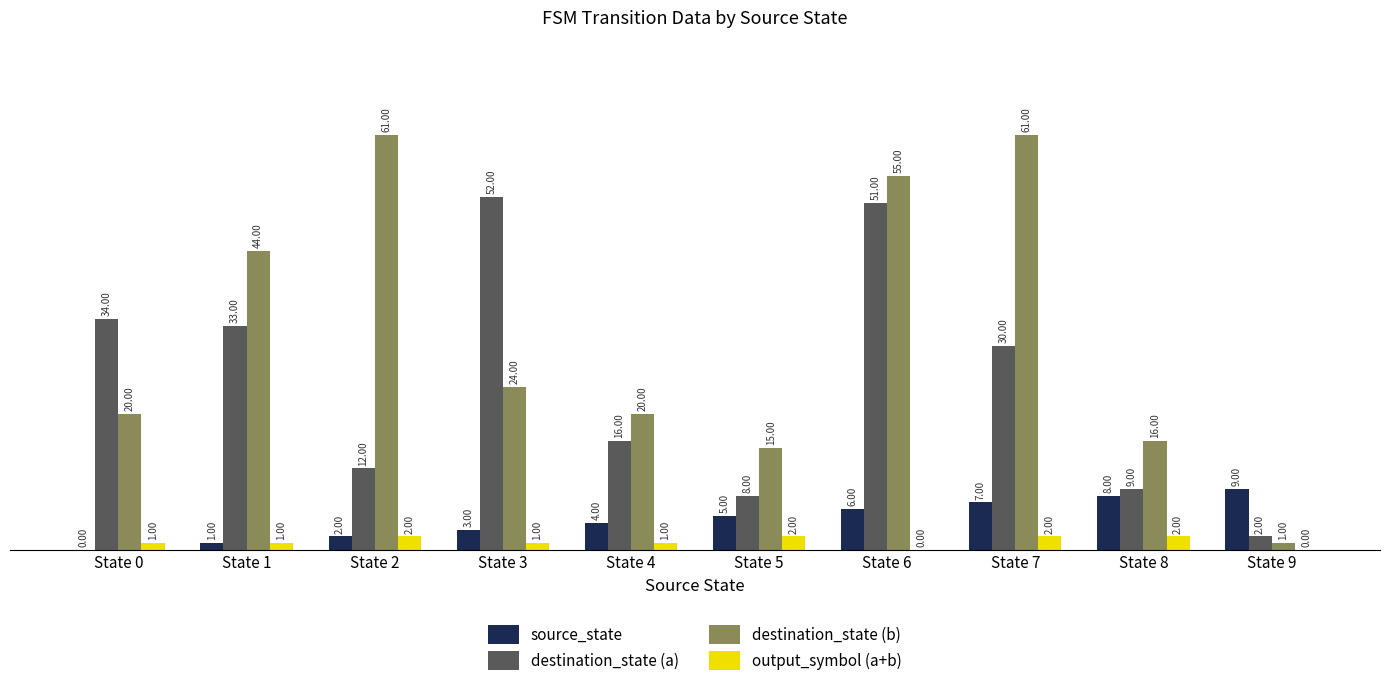

Which series has the largest total across all categories?

destination_state (b)